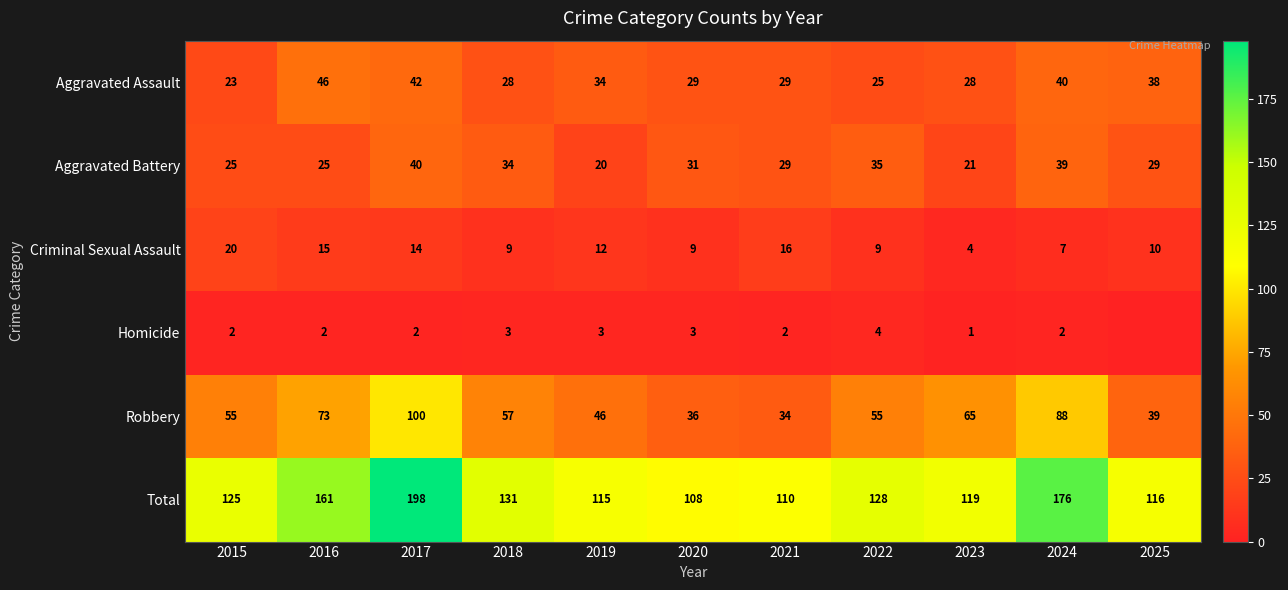

True or false: Total has a value of 108 at 2020.

True